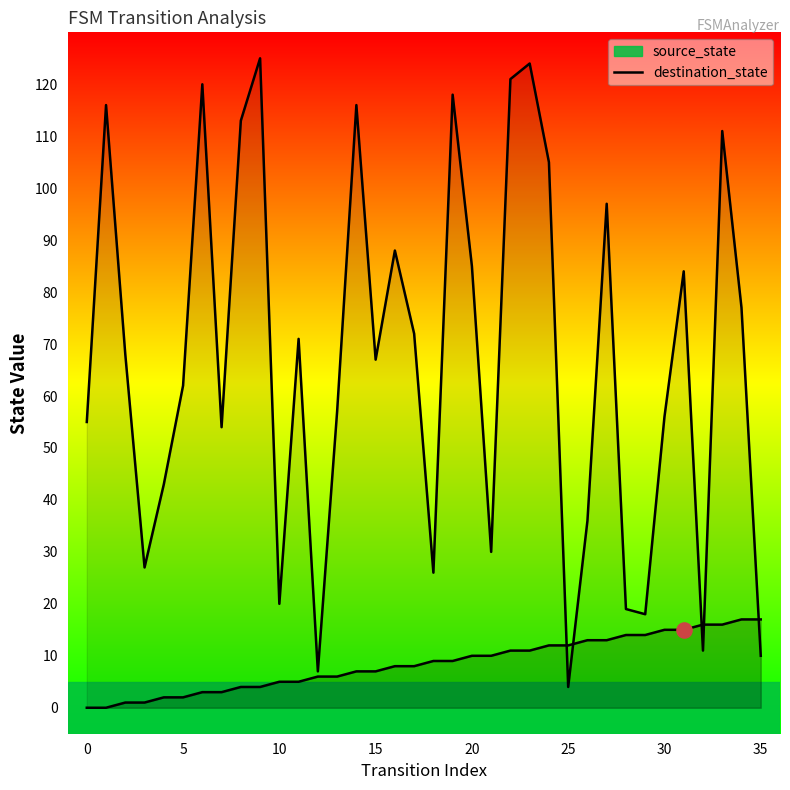

At which category is the sum across all series the highest?

23